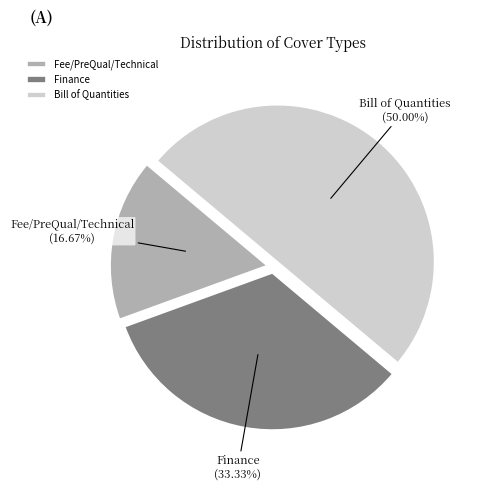

What percentage is the Finance slice, to the nearest percent?

33%